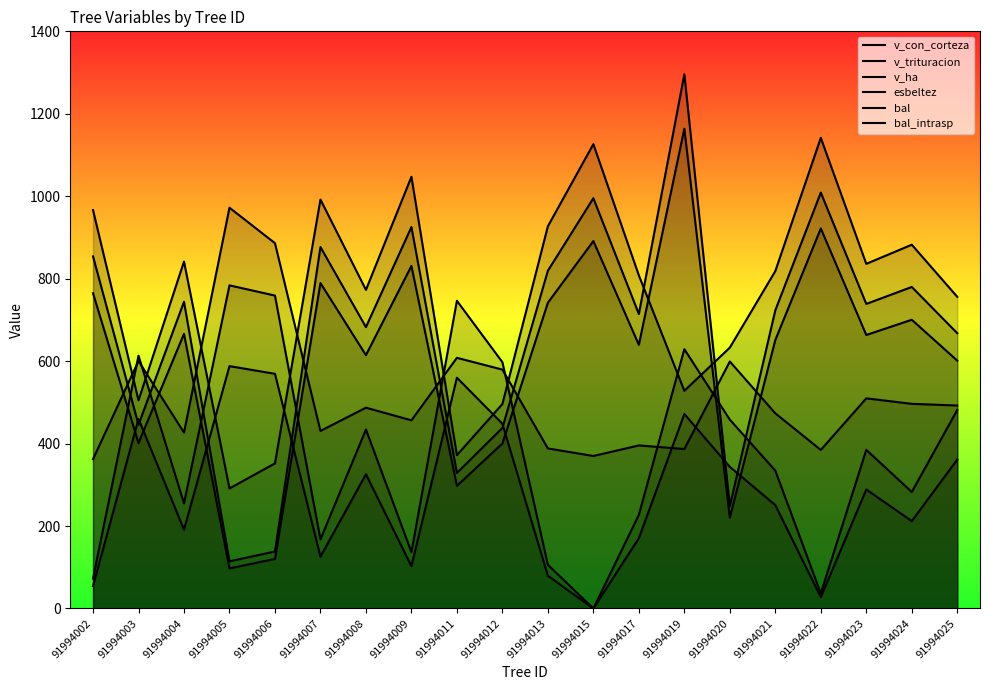

Read the bal value at 91994007.

167.6